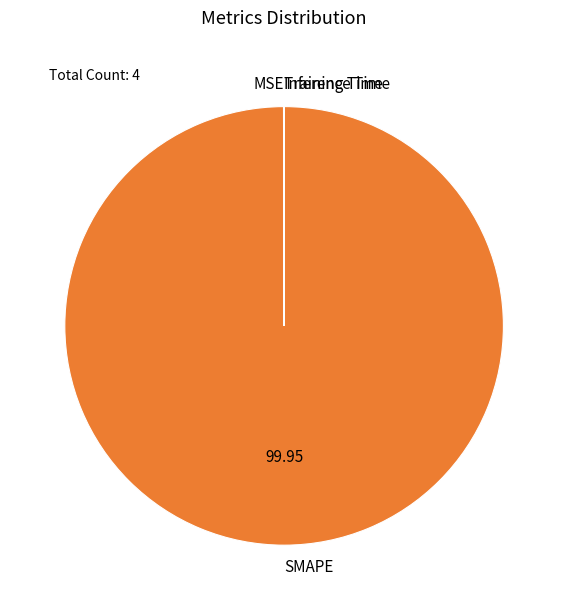

Which category accounts for the majority?

SMAPE